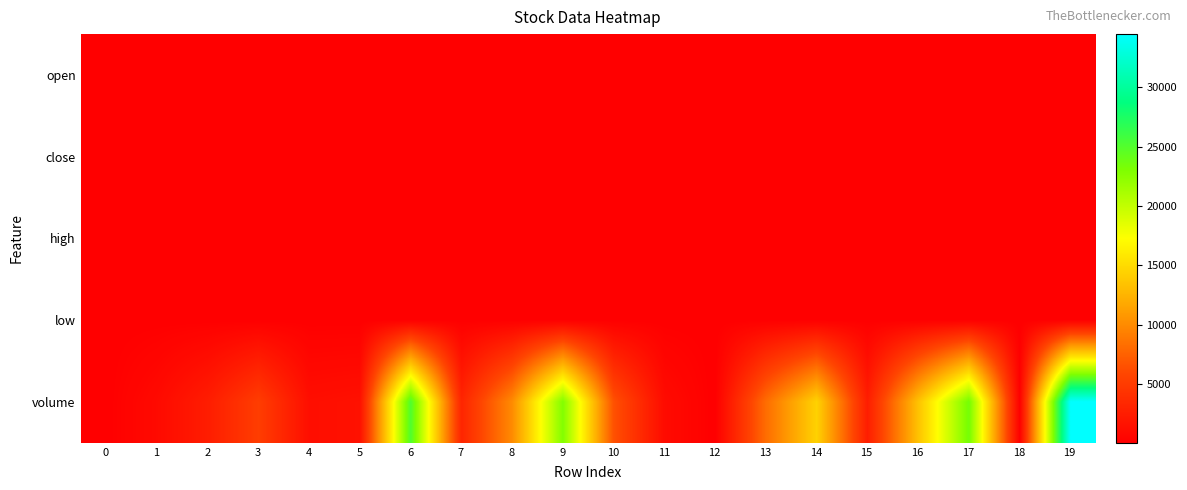

Reading left to right, what are all the values shown in this chart?

open: 0=80.1	1=80.1	2=79.4	3=78.5	4=78.3	5=78.3	6=78.5	7=78.5	8=78.5	9=78.7	10=78.5	11=79.0	12=78.3	13=78.0	14=79.1	15=79.1	16=77.9	17=78.2	18=78.5	19=78.0
close: 0=79.4	1=80.1	2=78.4	3=78.5	4=78.3	5=78.3	6=78.5	7=78.5	8=78.5	9=78.5	10=78.3	11=79.0	12=78.3	13=79.2	14=79.1	15=79.0	16=77.9	17=77.9	18=78.5	19=77.9
high: 0=80.1	1=80.1	2=79.4	3=78.5	4=78.3	5=78.3	6=78.5	7=78.5	8=78.6	9=78.7	10=78.5	11=79.0	12=78.3	13=79.2	14=79.1	15=79.1	16=77.9	17=78.2	18=78.5	19=78.0
low: 0=79.4	1=80.1	2=78.4	3=78.5	4=78.3	5=78.3	6=78.5	7=78.5	8=78.5	9=78.5	10=78.3	11=79.0	12=78.3	13=77.6	14=79.1	15=79.0	16=77.9	17=77.9	18=78.5	19=77.9
volume: 0=46.9	1=936.6	2=2484.6	3=5164.0	4=1280.3	5=1470.0	6=25109.1	7=3159.3	8=10000.0	9=22849.4	10=6564.0	11=1037.0	12=39.8	13=8188.0	14=14426.8	15=2529.9	16=13376.5	17=23454.6	18=100.0	19=34474.3